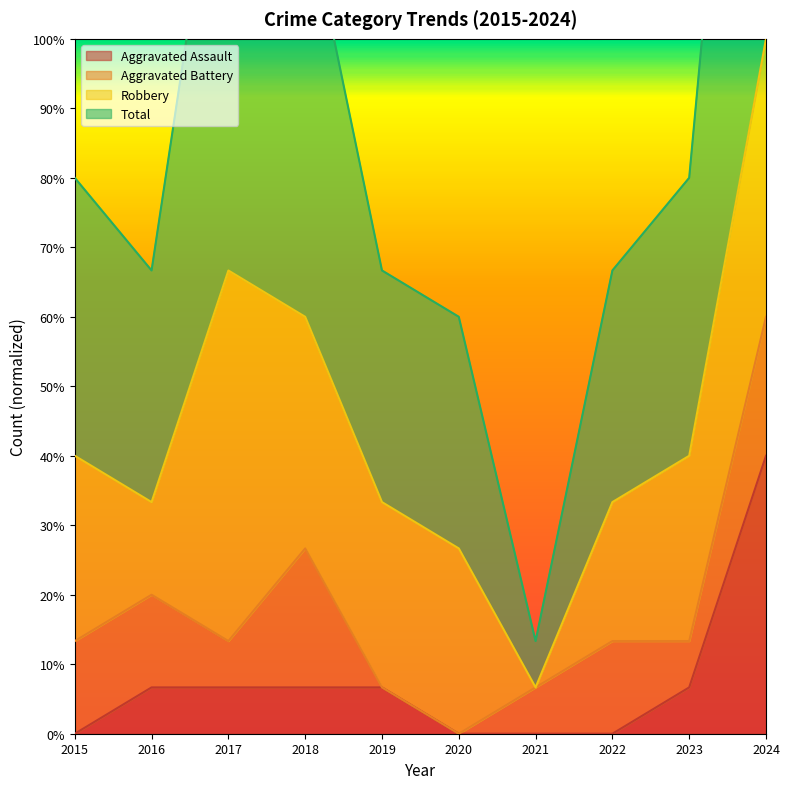

Is it true that Aggravated Assault equals 0.1 at 2016?

True